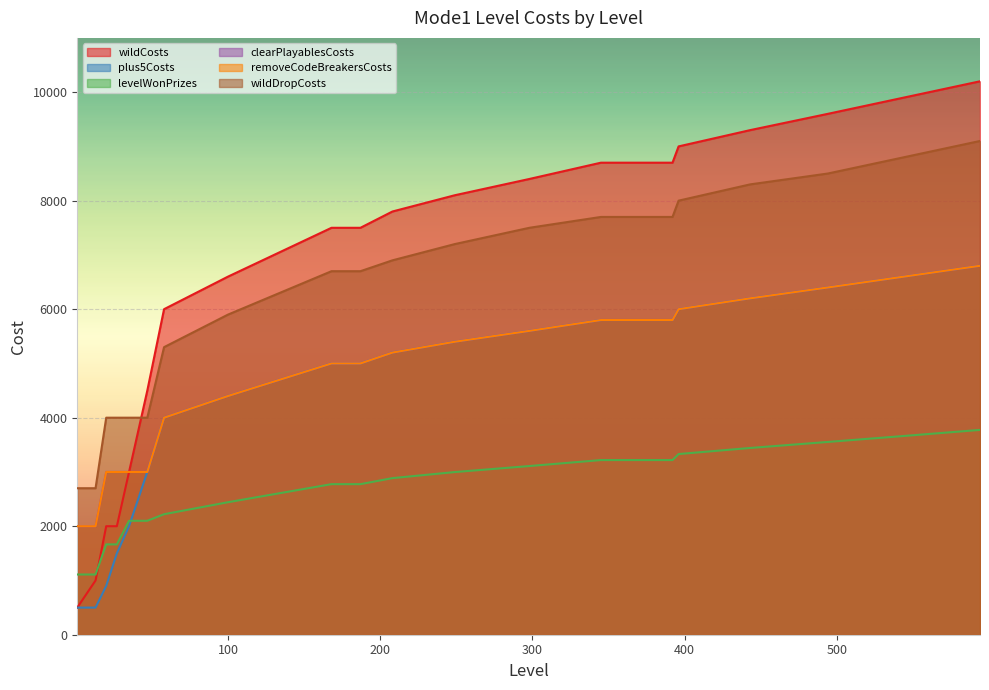

What is the minimum value for plus5Costs?

500